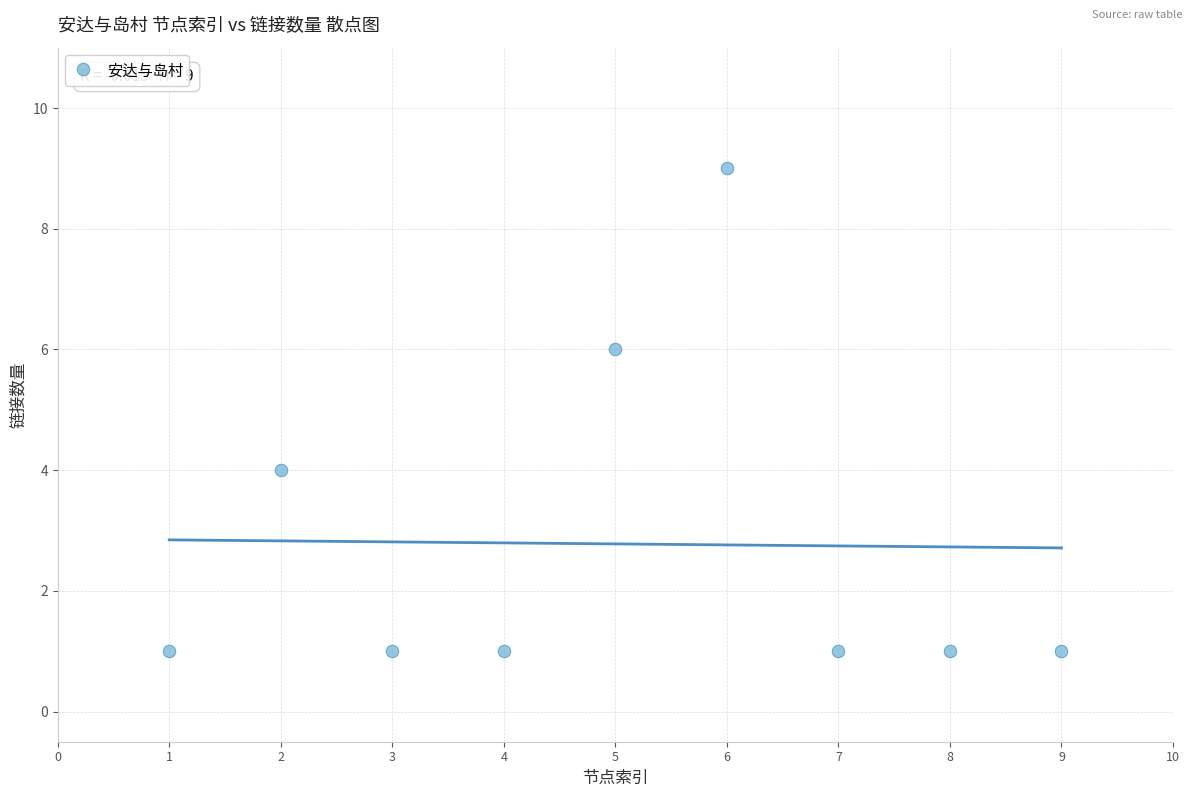

What is the average Y value?

3